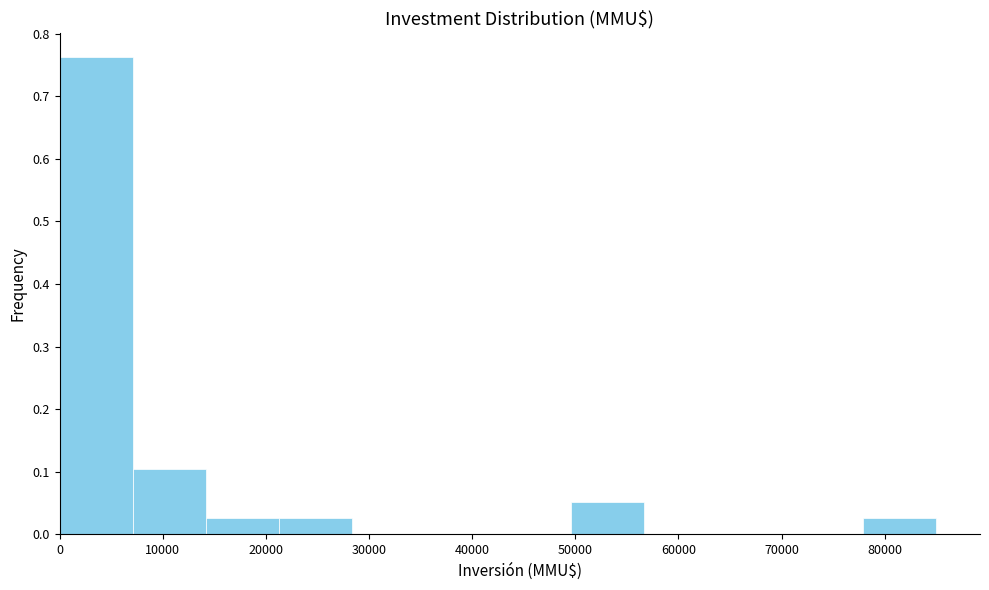

How tall is the bar that spans 50000 to 57000 on the x-axis? Neither the bar edges nor the heights are printed on the chart, so give them approximately, as read against the axes.

0.05